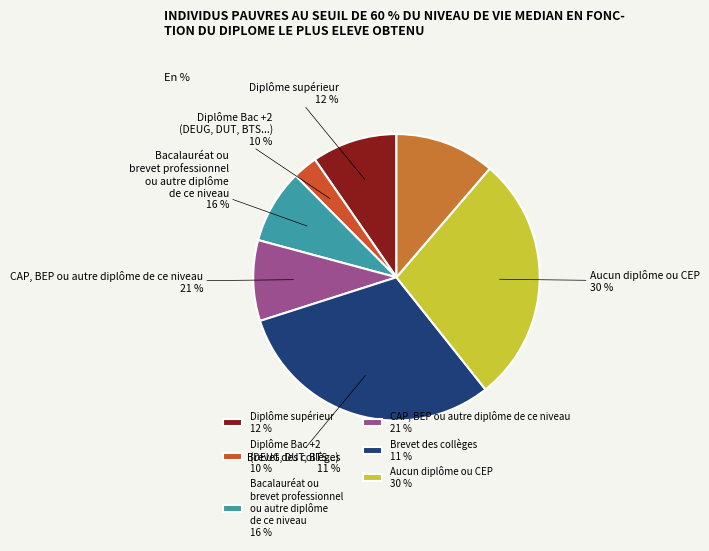

To the nearest percent, what is the difference between the largest and smallest slice percentages?

28%